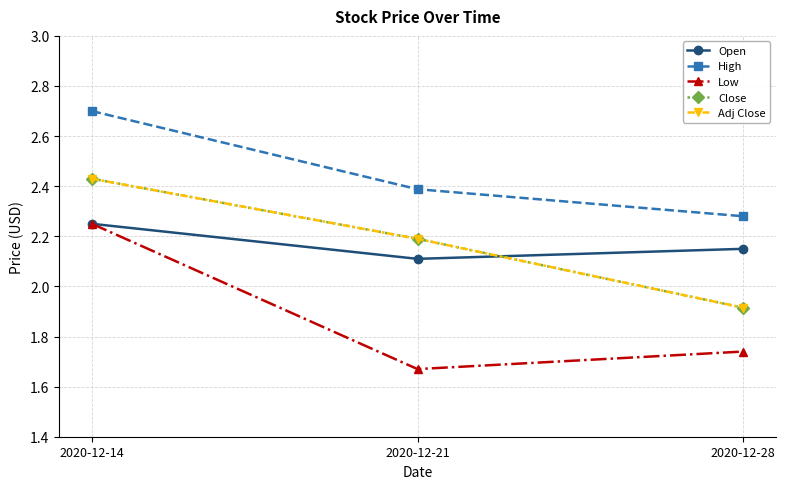

At which label is Close closest to 2?

2020-12-28